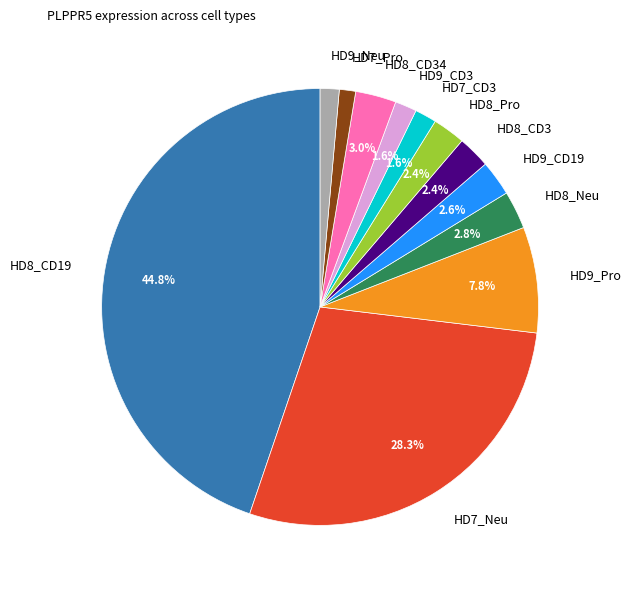

To the nearest percent, what is the difference between the largest and smallest slice percentages?

44%